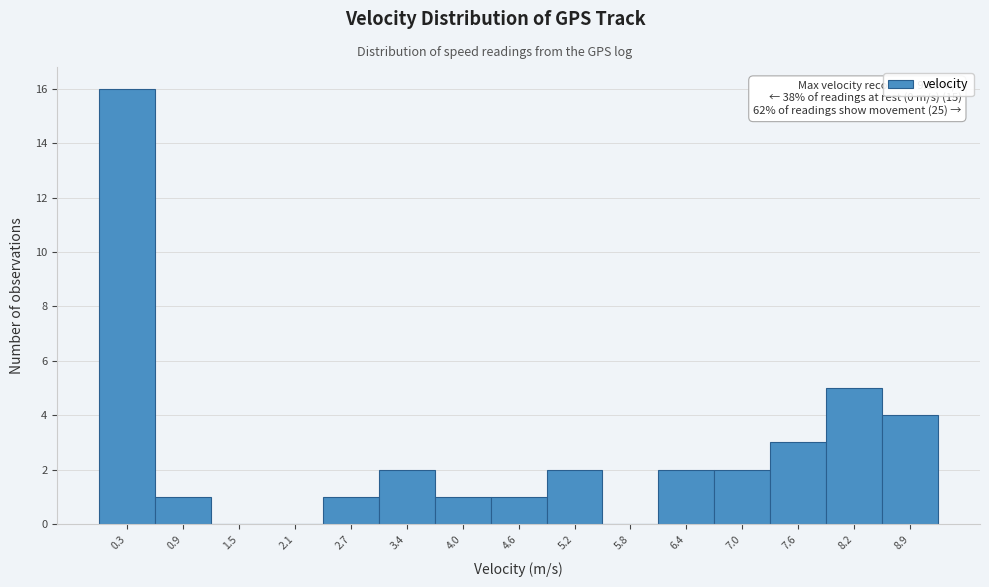

Over which range of the x-axis is the bar tallest?

0.0 to 0.6